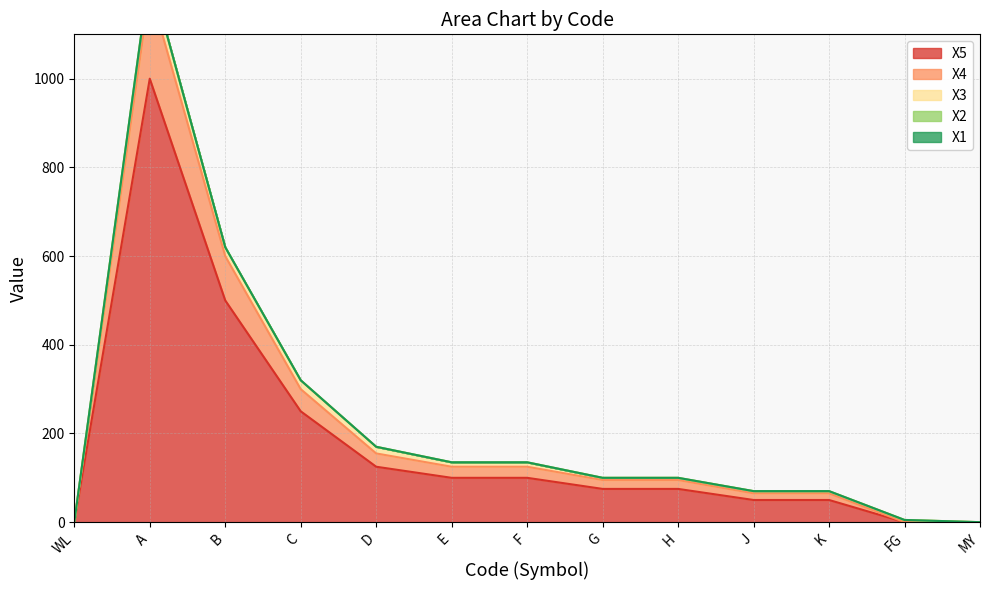

What is the total value across all series at K?

70